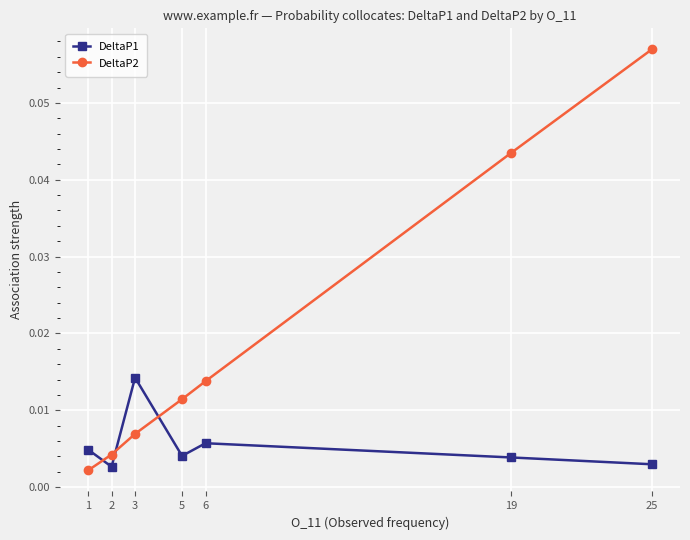

Where is the first local maximum for DeltaP1?

3